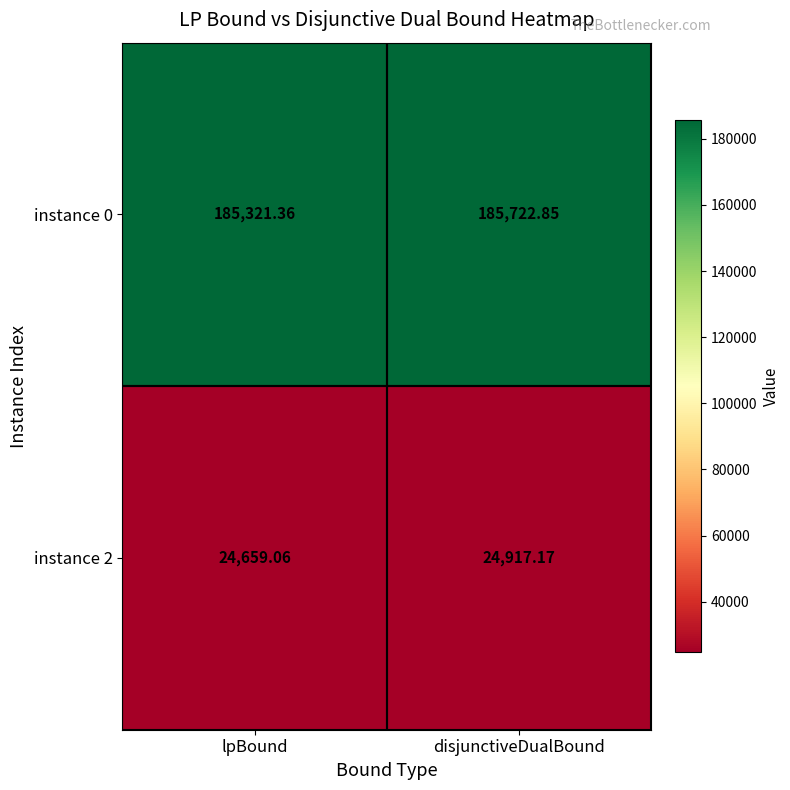

What is the difference between the highest and lowest values at disjunctiveDualBound?

160805.7